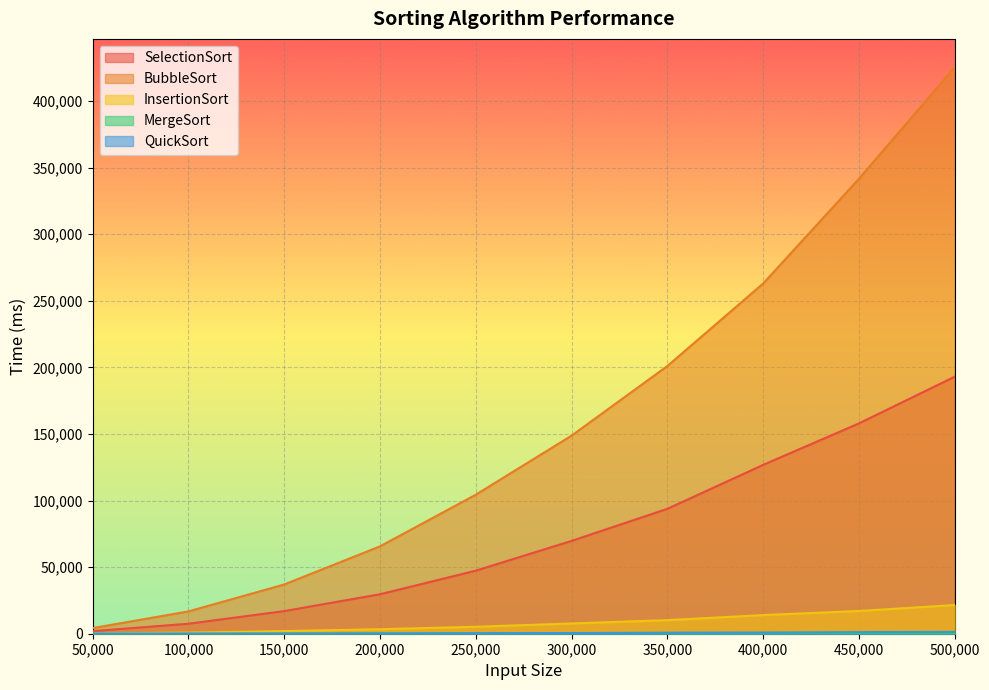

How many lines are shown in the chart?

5